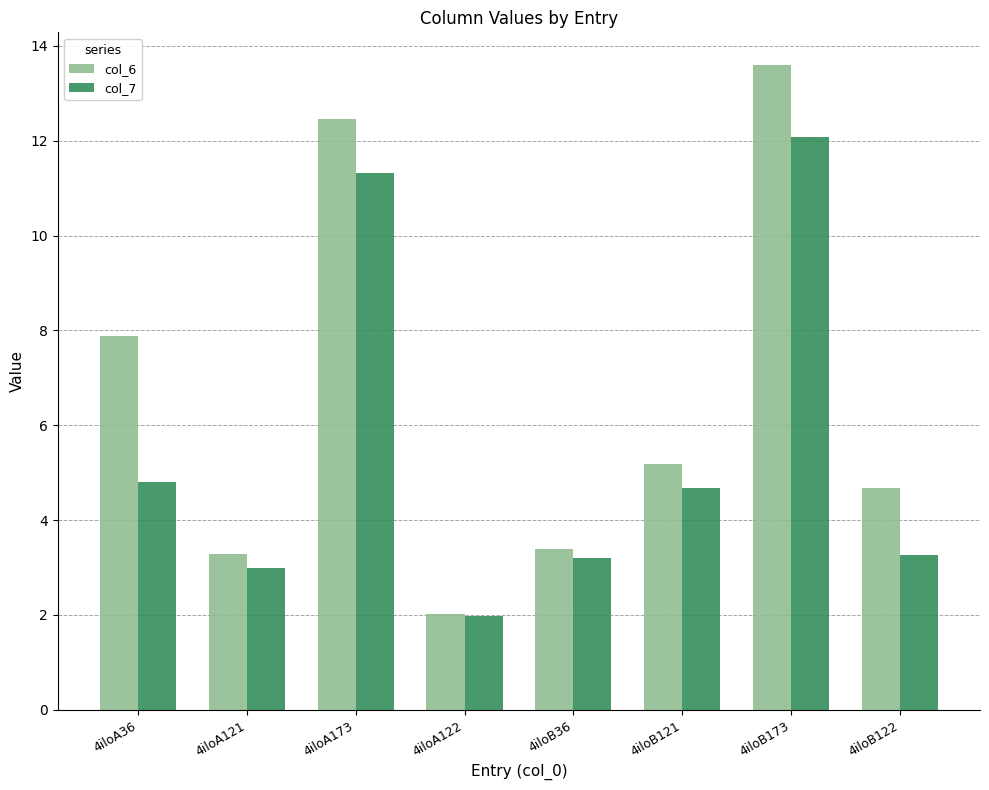

Reading right to left, transcribe all the data shown in this chart.

col_6: 4.7	13.6	5.2	3.4	2.0	12.5	3.3	7.9
col_7: 3.3	12.1	4.7	3.2	2.0	11.3	3.0	4.8